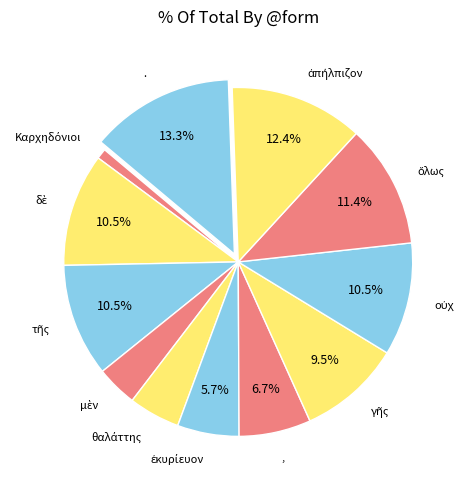

How many slices are in this pie chart?

12